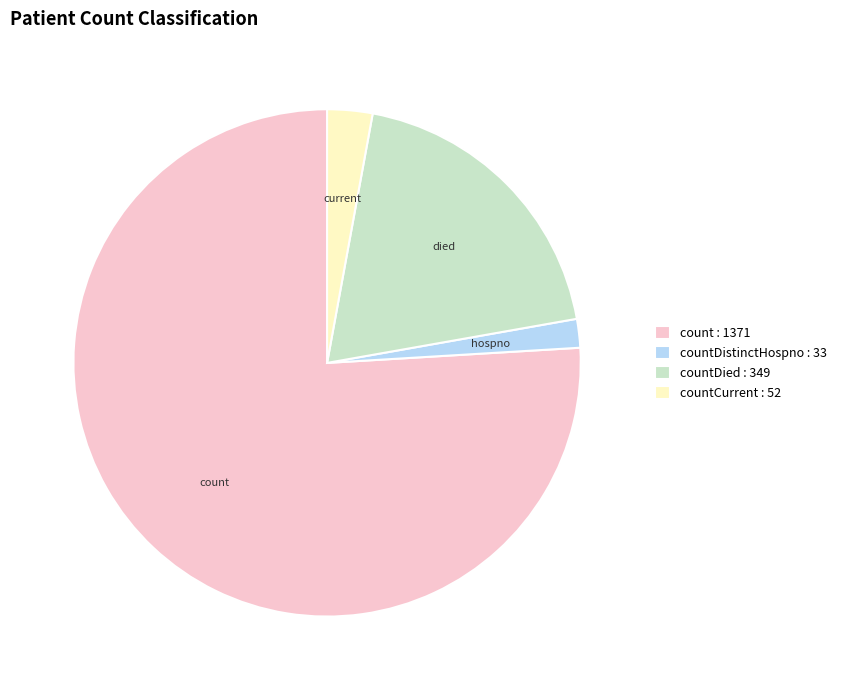

Is there any slice that represents more than half of the pie?

Yes